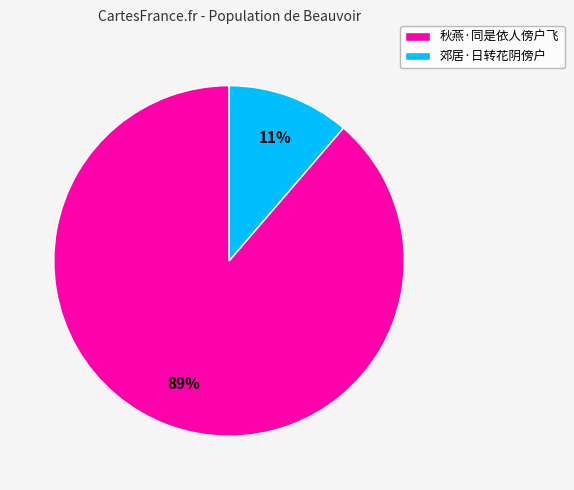

To the nearest percent, what is the combined percentage of 郊居·日转花阴傍户 and 秋燕·同是依人傍户飞?

100%